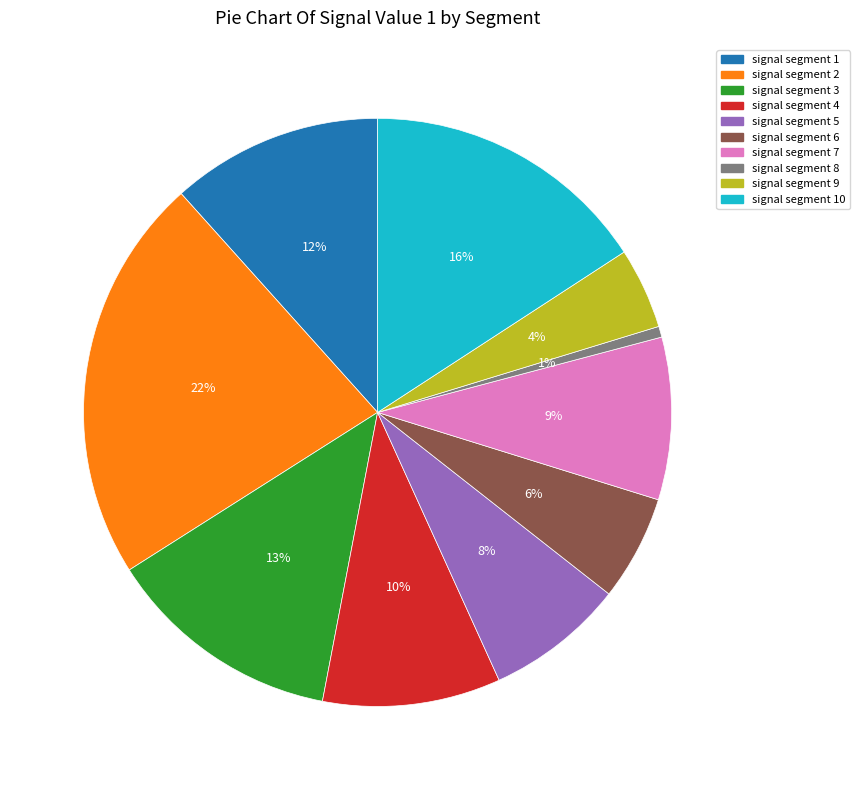

Is there a majority slice in this chart?

No